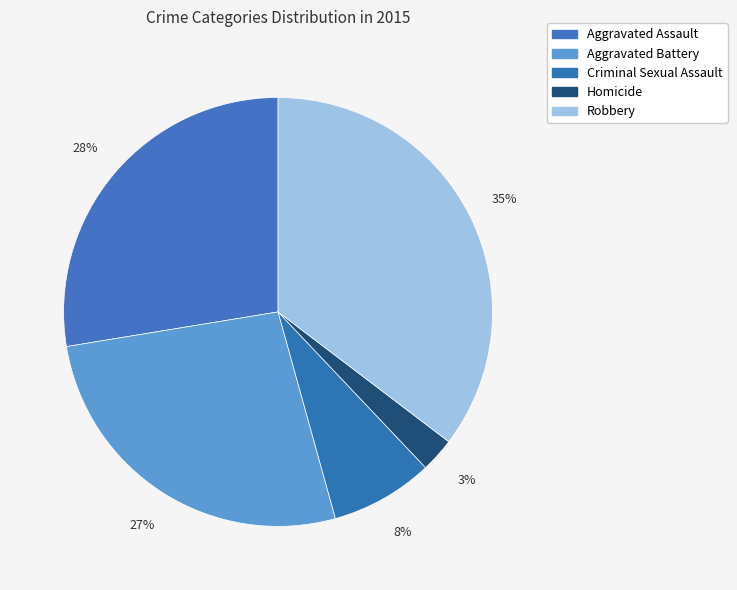

What percentage is the Homicide slice, to the nearest percent?

3%